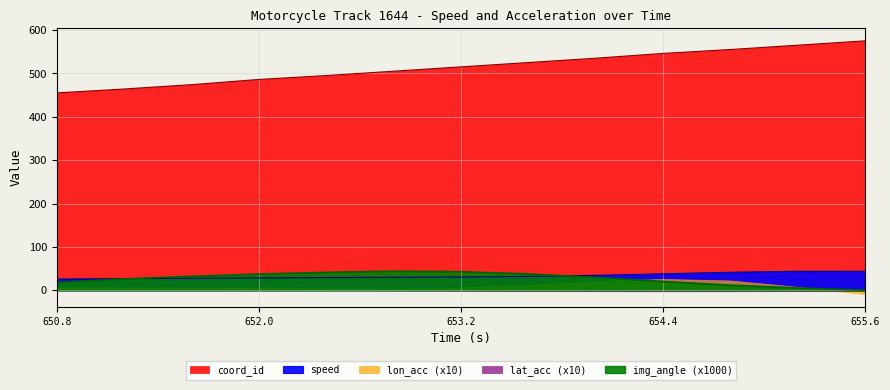

Is it true that coord_id equals 908.6 at 652.8?

False